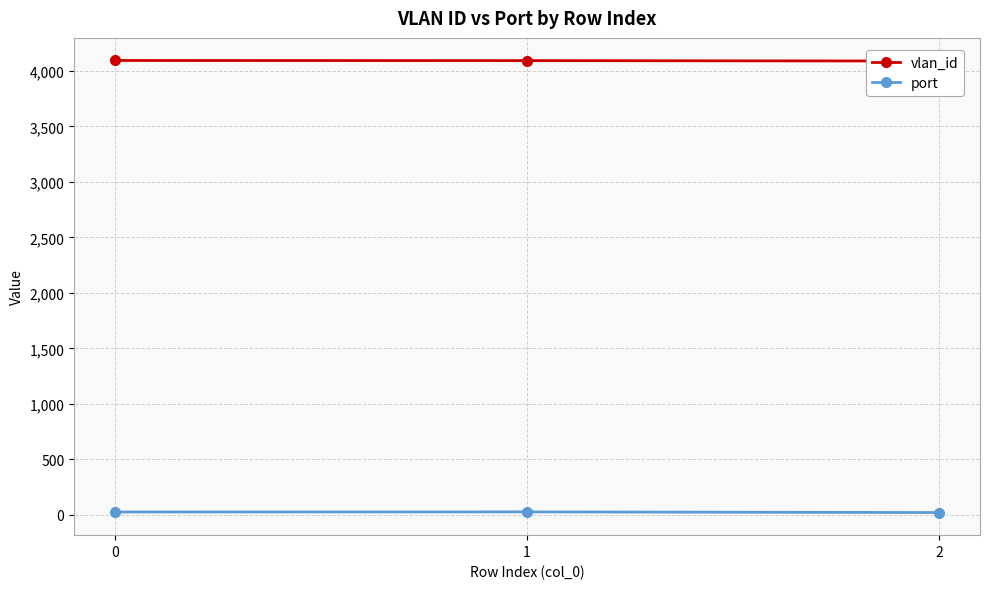

Reading right to left, what are all the values shown in this chart?

vlan_id: 4089	4093	4094
port: 22	28	27